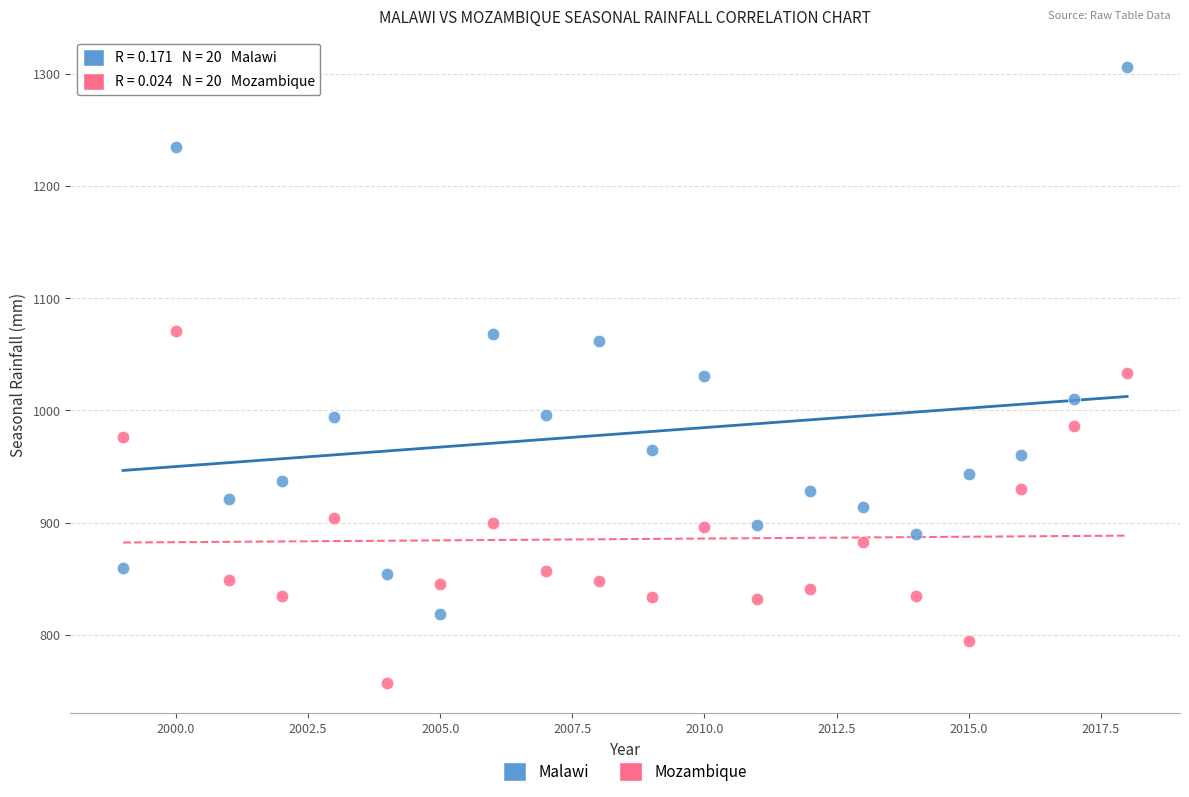

What are all the series names shown in the legend?

Malawi, Mozambique